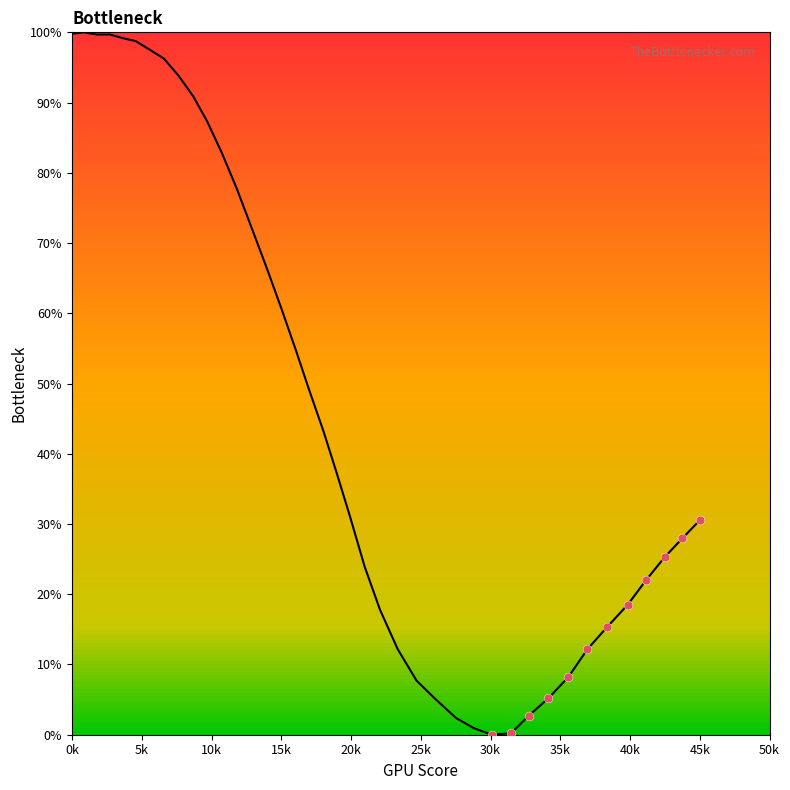

What is the range of X values (max minus min)?

149.2